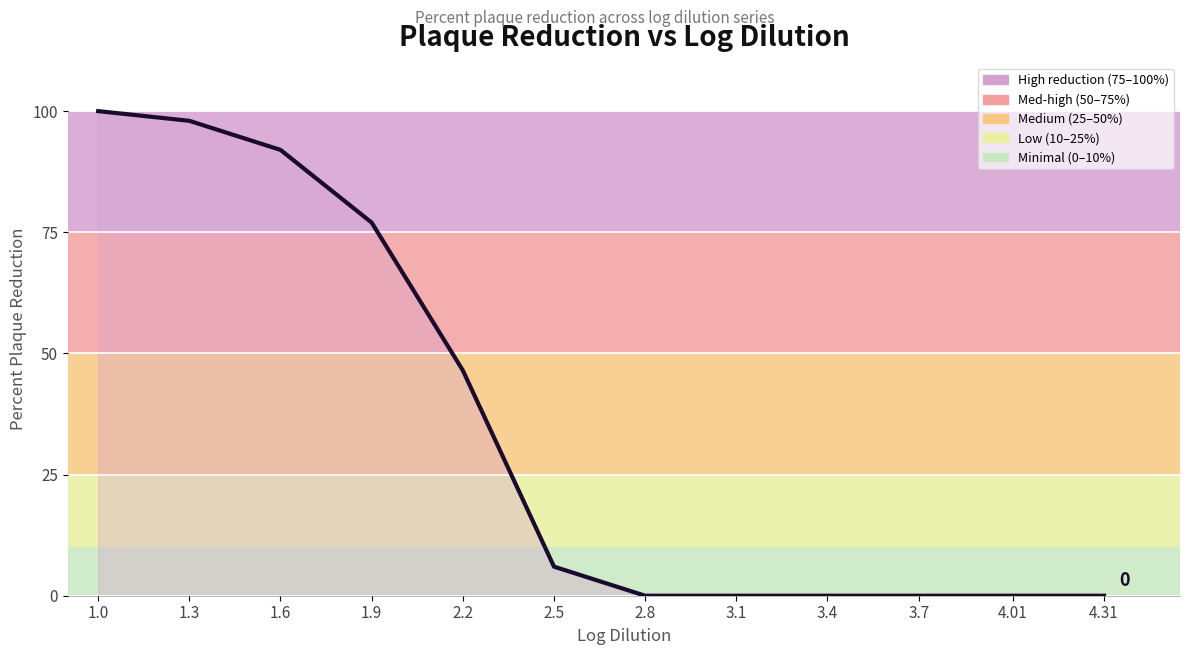

Reading left to right, transcribe all the data shown in this chart.

100.0	98.0	92.0	77.0	46.5	6.0	0.0	0.0	0.0	0.0	0.0	0.0